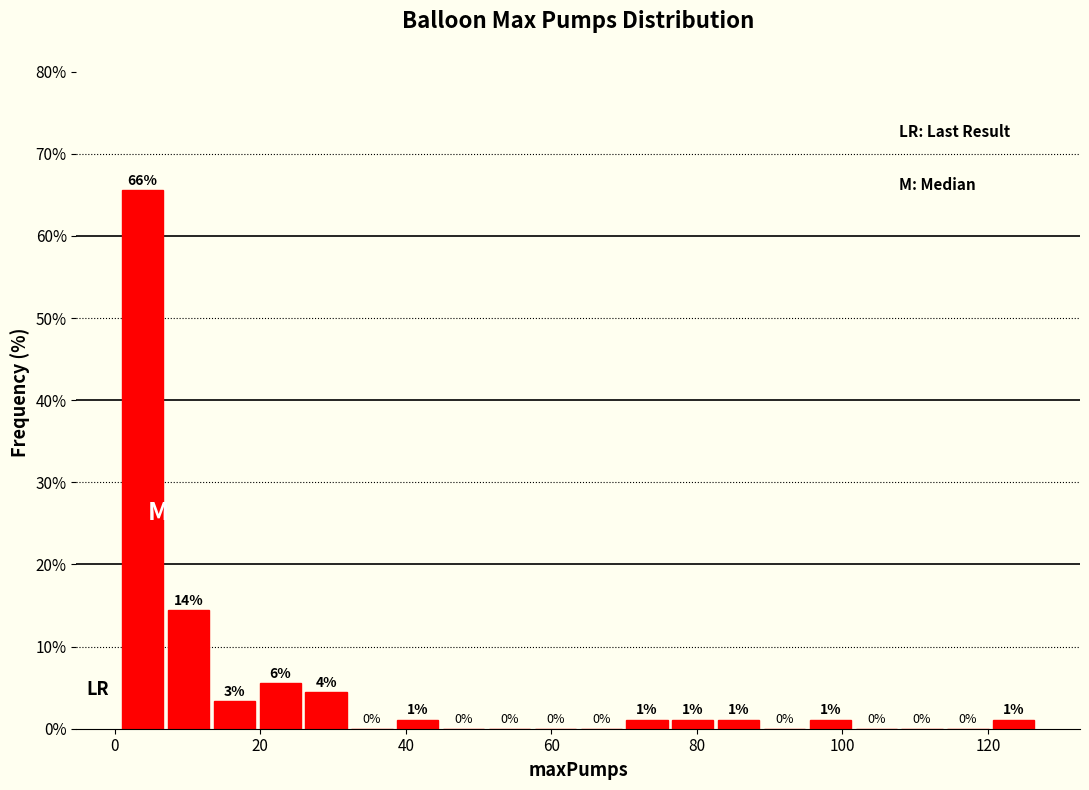

Read against the x-axis, roughly where is the centre of the tallest bar?

4